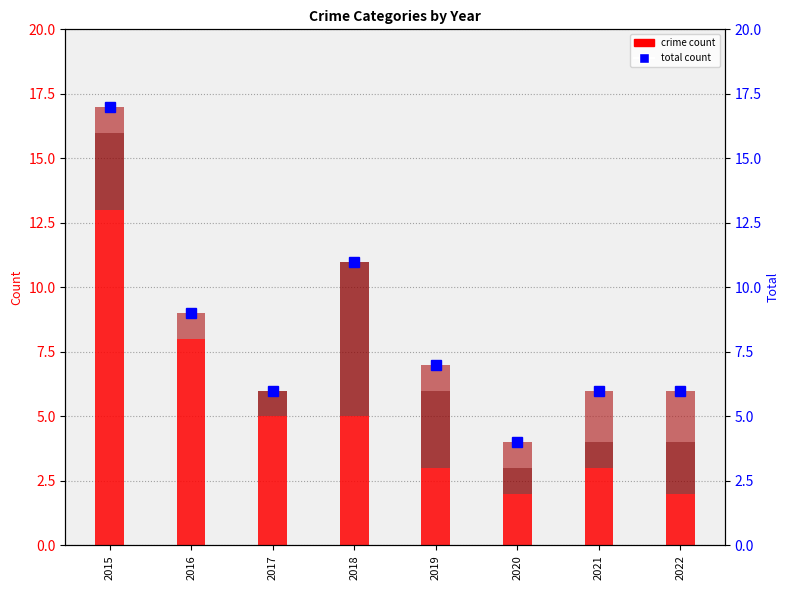

The value of Total at 2015 is 17. True or false?

True